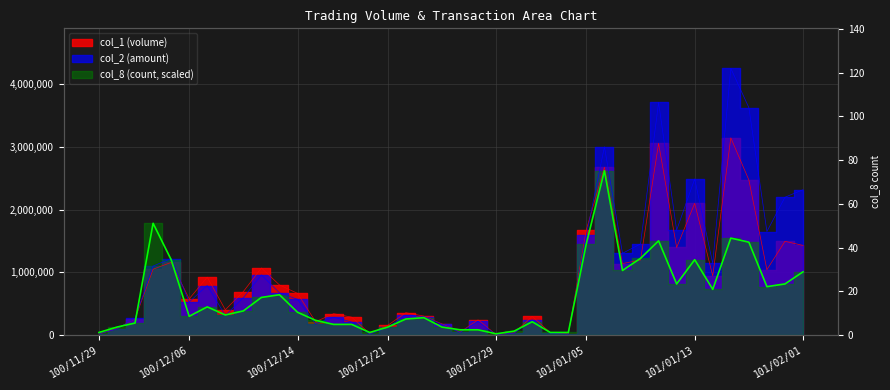

What is the average value of the col_2 series?

994223.2